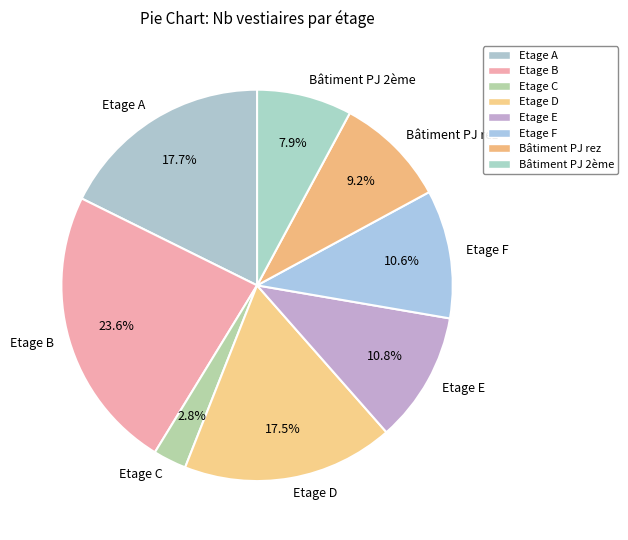

Which has a higher value, Etage E or Etage C?

Etage E